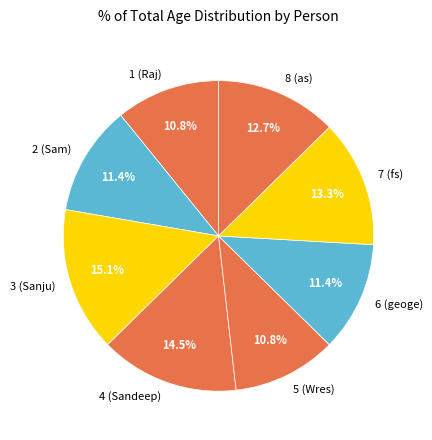

True or false: 3 (Sanju) accounts for 15% of the total.

True